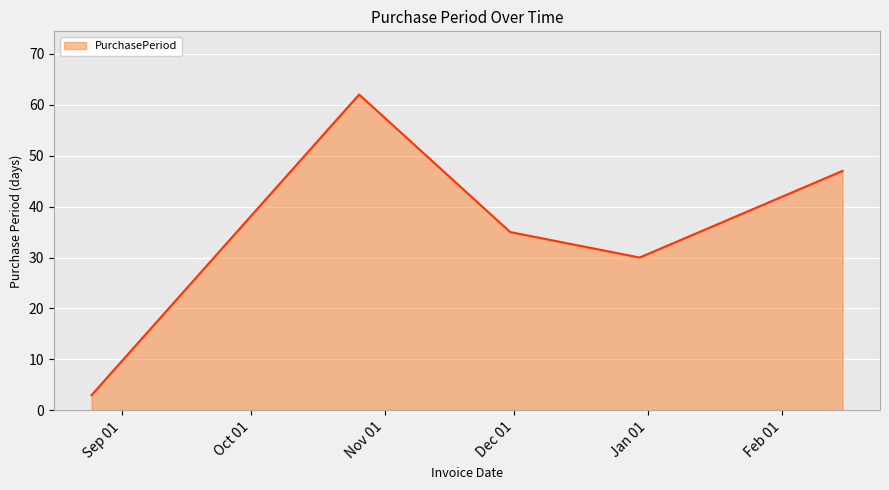

How many interior local peaks (higher than both neighbors) does the data have?

1